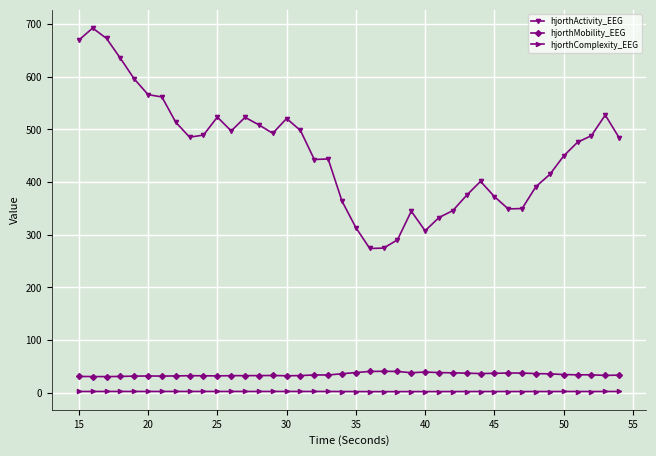

Which series has the largest range (max minus min)?

hjorthActivity_EEG